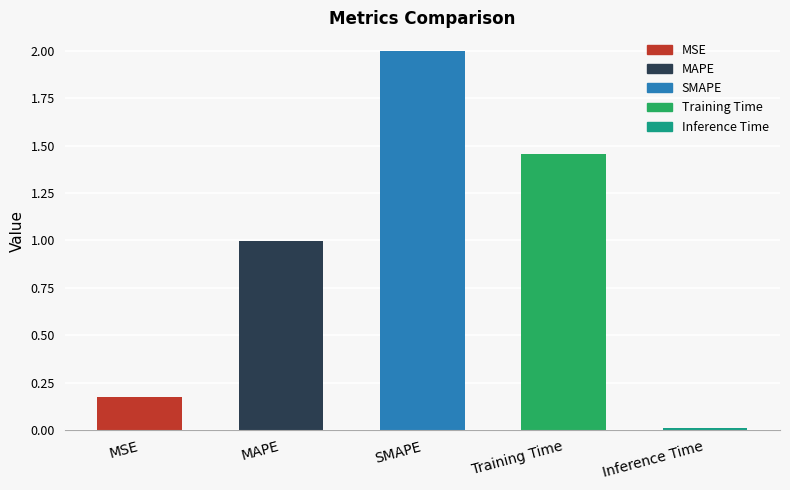

What is the difference between the maximum and minimum values?

2.0